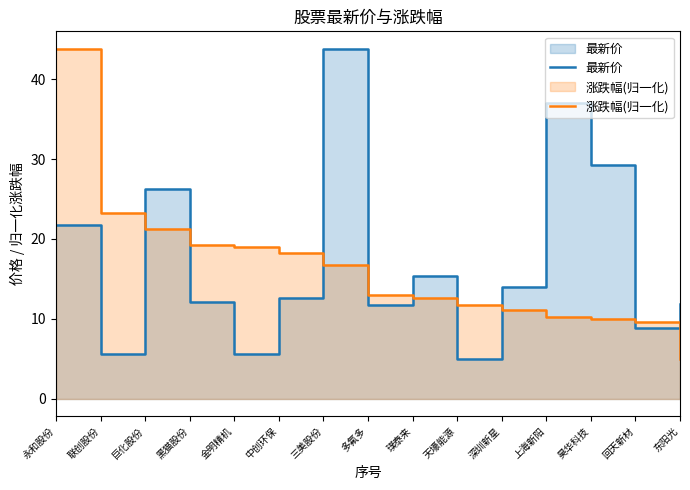

Where do 最新价 and 涨跌幅(归一化) first cross each other?

联创股份 and 巨化股份